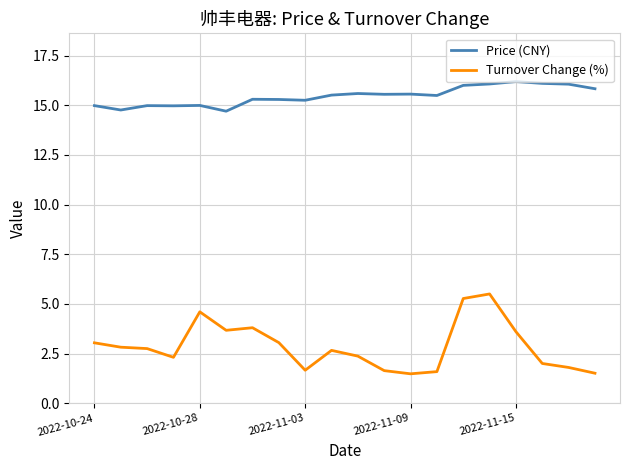

How many lines are shown in the chart?

2